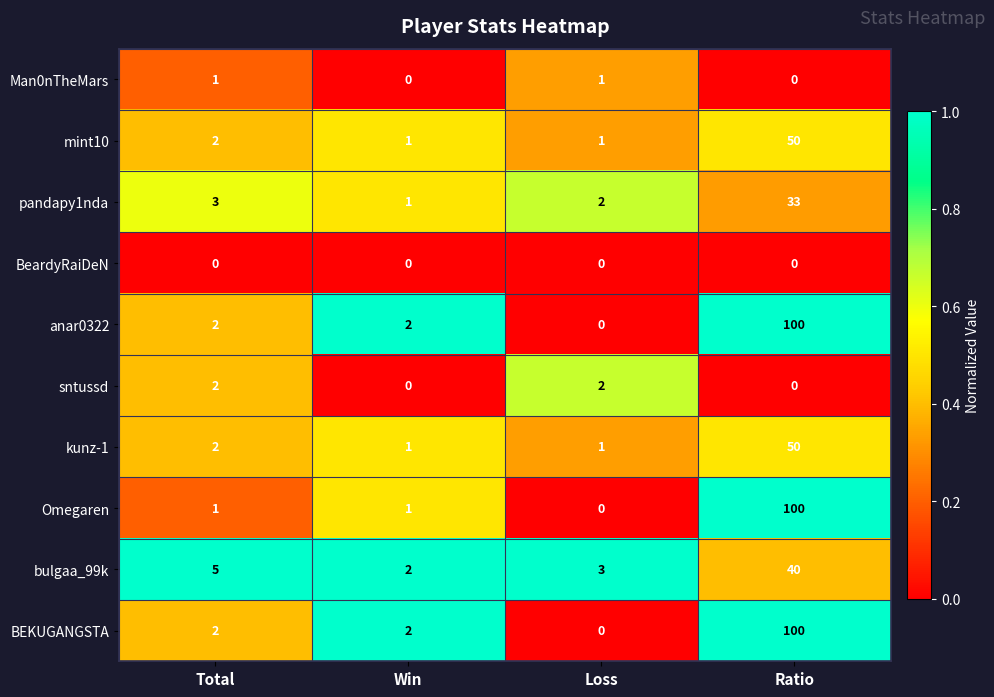

Count the number of data series in this chart.

10